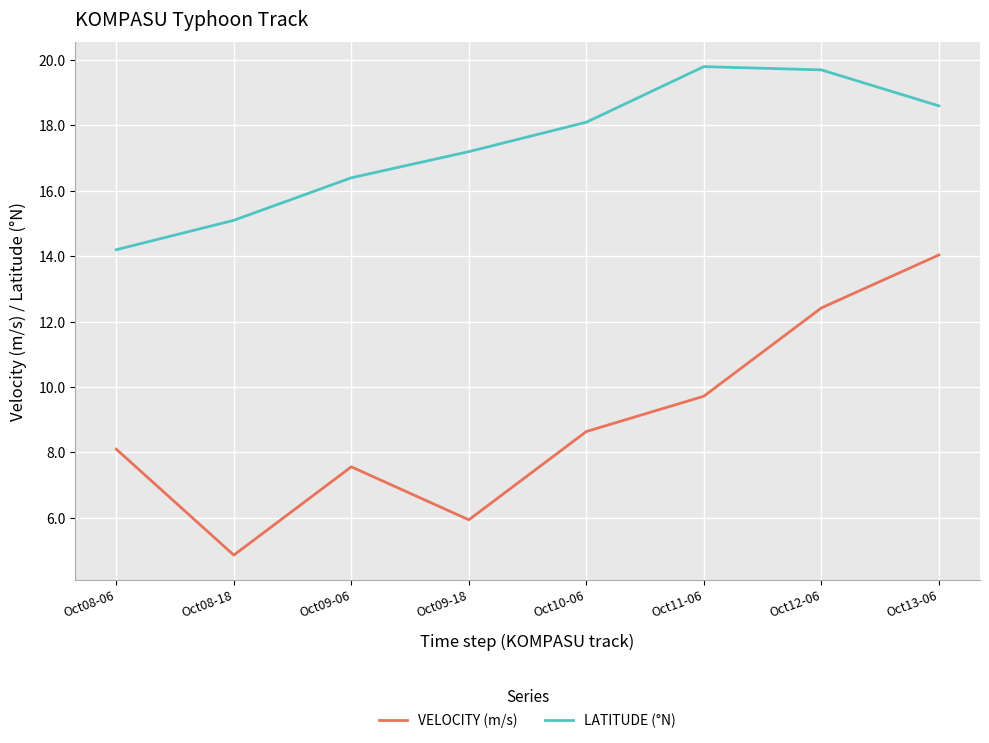

In VELOCITY (m/s), how many points are higher than both neighbors (excluding endpoints)?

1